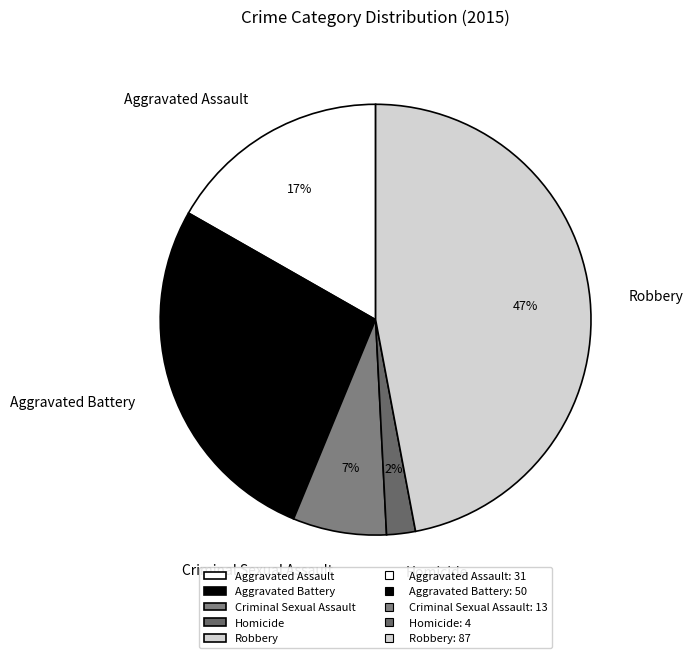

To the nearest percent, what is the difference between the Criminal Sexual Assault and Aggravated Battery slice percentages?

20%